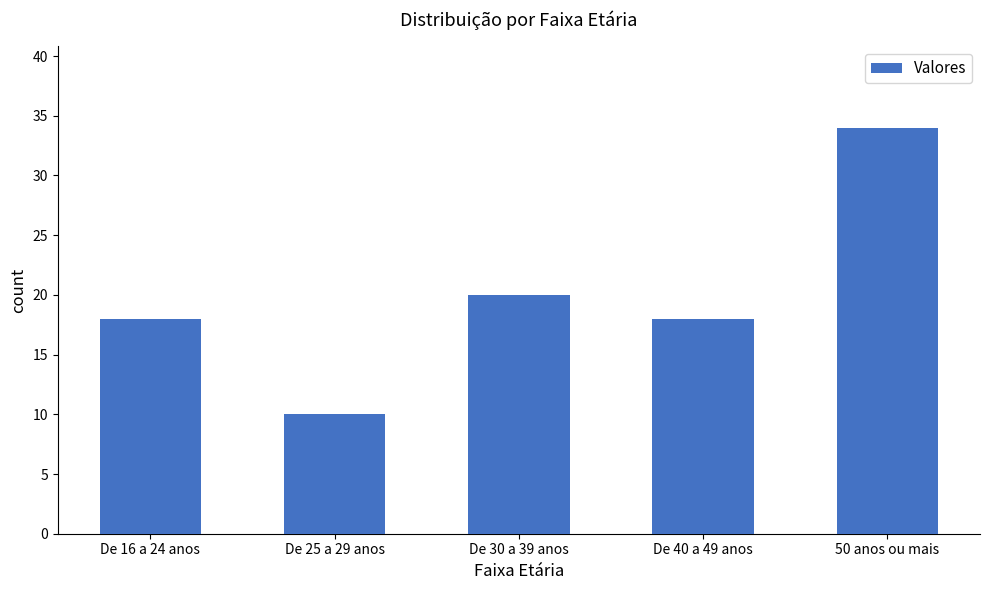

Which label corresponds to the smallest value in the chart?

De 25 a 29 anos